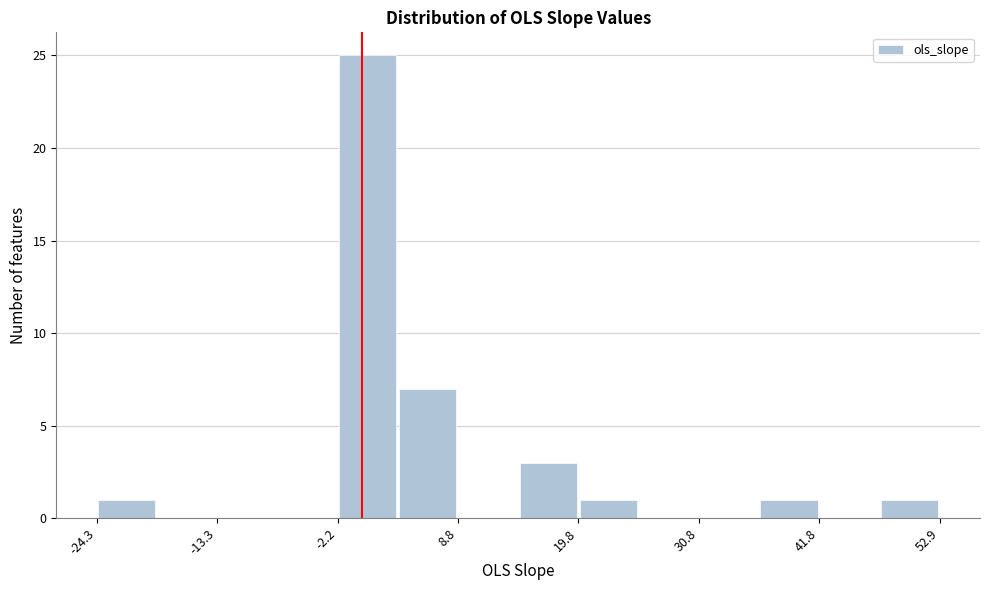

Read against the x-axis, roughly where is the centre of the tallest bar?

0